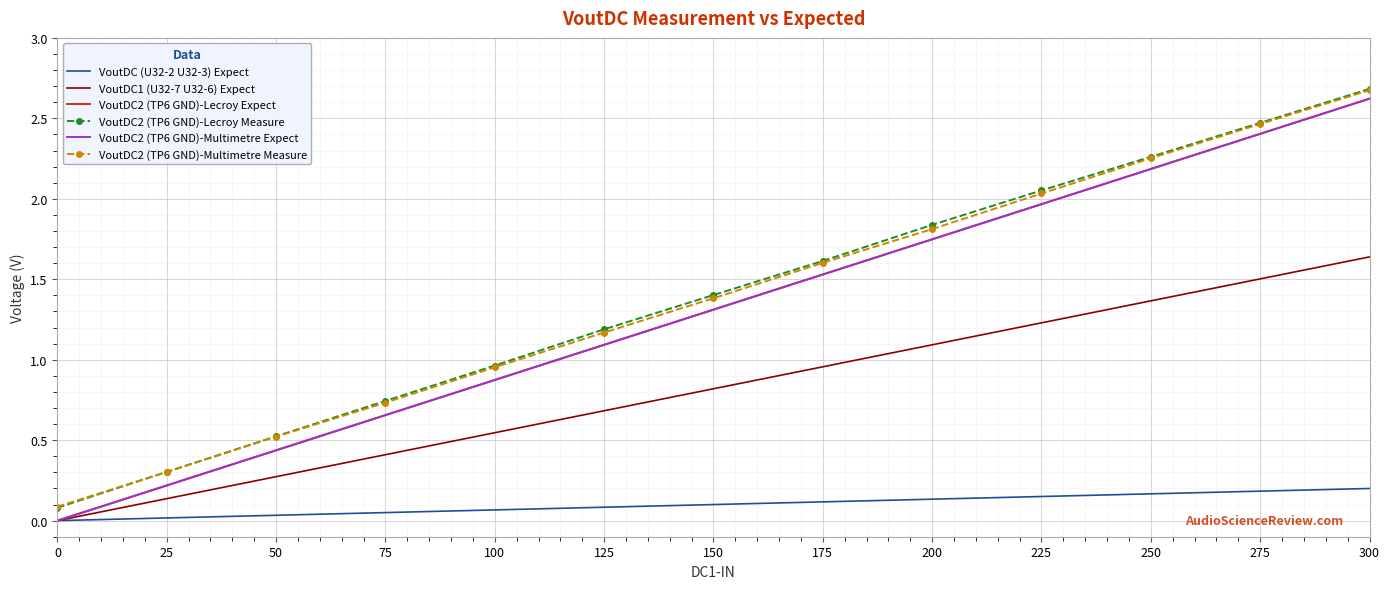

How many values in the VoutDC2 (TP6 GND)-Lecroy Measure series exceed 1?

8